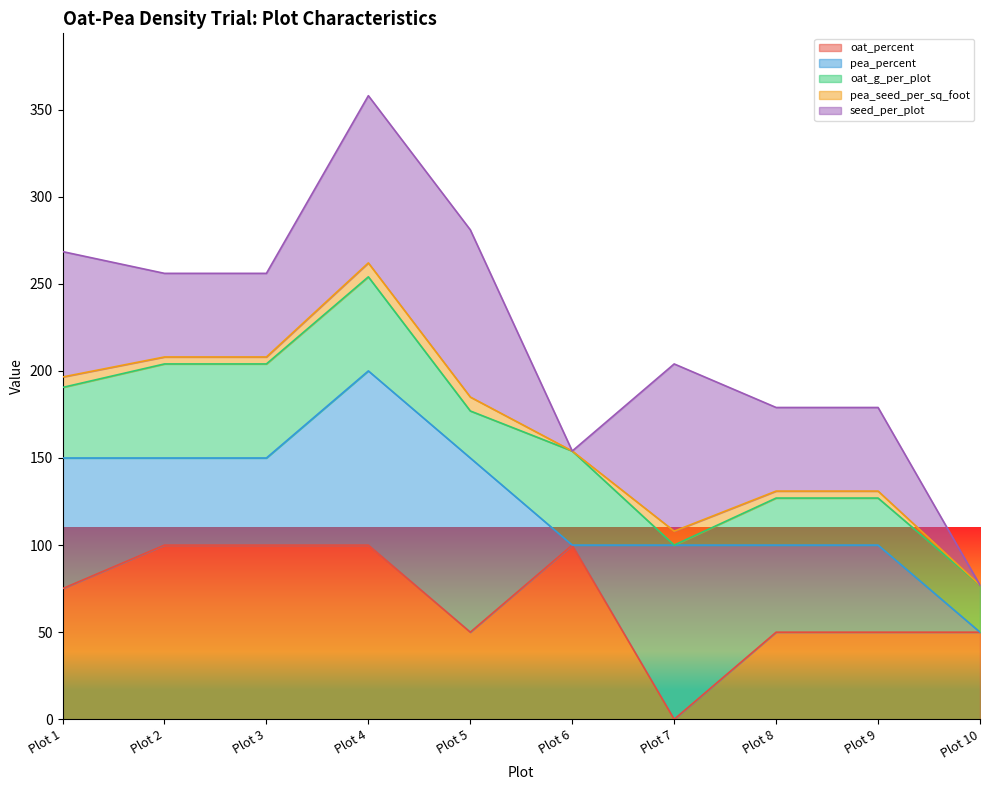

The value of oat_percent at Plot 8 is 34.1. True or false?

False